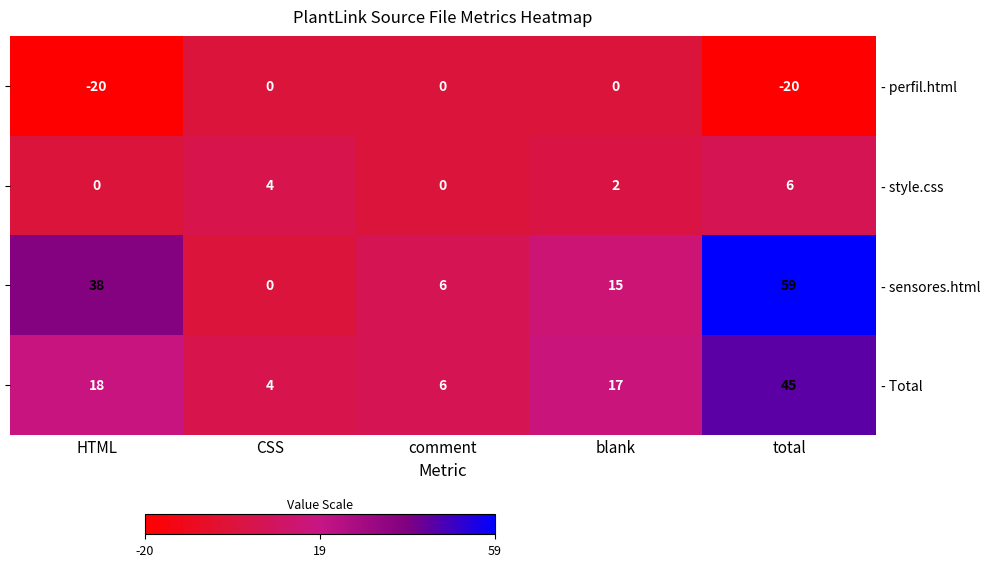

What is the difference between the highest and lowest values at HTML?

58